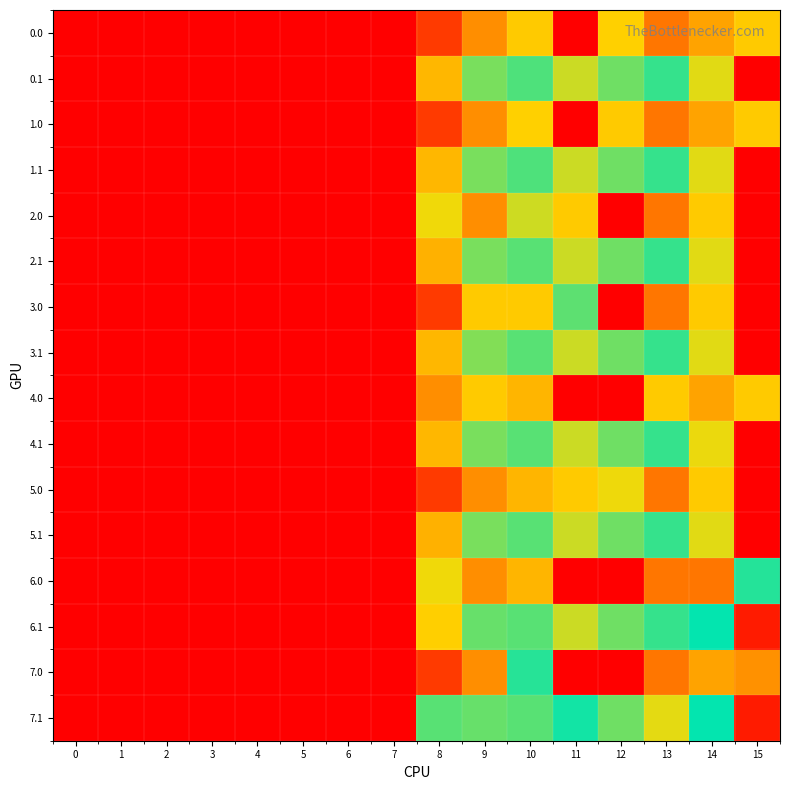

Reading left to right, extract all data points from this chart.

0.0: 0=0.0	1=0.0	2=0.0	3=0.0	4=0.0	5=0.0	6=0.0	7=0.0	8=62.9	9=146.8	10=514.0	11=0.0	12=507.8	13=124.2	14=165.6	15=514.0
0.1: 0=0.0	1=0.0	2=0.0	3=0.0	4=0.0	5=0.0	6=0.0	7=0.0	8=183.5	9=290.8	10=402.5	11=243.4	12=295.2	13=388.3	14=231.6	15=0.0
1.0: 0=0.0	1=0.0	2=0.0	3=0.0	4=0.0	5=0.0	6=0.0	7=0.0	8=62.9	9=146.8	10=507.8	11=0.0	12=514.0	13=124.2	14=165.6	15=514.0
1.1: 0=0.0	1=0.0	2=0.0	3=0.0	4=0.0	5=0.0	6=0.0	7=0.0	8=183.5	9=290.8	10=402.5	11=243.4	12=295.2	13=388.3	14=231.6	15=0.0
2.0: 0=0.0	1=0.0	2=0.0	3=0.0	4=0.0	5=0.0	6=0.0	7=0.0	8=493.2	9=146.8	10=243.1	11=514.0	12=0.0	13=124.2	14=514.0	15=0.0
2.1: 0=0.0	1=0.0	2=0.0	3=0.0	4=0.0	5=0.0	6=0.0	7=0.0	8=177.9	9=290.8	10=408.1	11=243.4	12=295.2	13=388.3	14=231.6	15=0.0
3.0: 0=0.0	1=0.0	2=0.0	3=0.0	4=0.0	5=0.0	6=0.0	7=0.0	8=62.9	9=514.0	10=514.0	11=306.2	12=0.0	13=124.2	14=514.0	15=0.0
3.1: 0=0.0	1=0.0	2=0.0	3=0.0	4=0.0	5=0.0	6=0.0	7=0.0	8=183.5	9=285.1	10=408.1	11=243.4	12=295.2	13=388.3	14=231.6	15=0.0
4.0: 0=0.0	1=0.0	2=0.0	3=0.0	4=0.0	5=0.0	6=0.0	7=0.0	8=145.5	9=514.0	10=182.1	11=0.0	12=0.0	13=514.0	14=165.6	15=514.0
4.1: 0=0.0	1=0.0	2=0.0	3=0.0	4=0.0	5=0.0	6=0.0	7=0.0	8=183.5	9=290.8	10=408.1	11=243.4	12=295.2	13=388.3	14=225.9	15=0.0
5.0: 0=0.0	1=0.0	2=0.0	3=0.0	4=0.0	5=0.0	6=0.0	7=0.0	8=62.9	9=146.8	10=182.1	11=514.0	12=491.4	13=124.2	14=514.0	15=0.0
5.1: 0=0.0	1=0.0	2=0.0	3=0.0	4=0.0	5=0.0	6=0.0	7=0.0	8=177.9	9=290.8	10=408.1	11=243.4	12=295.2	13=388.3	14=231.6	15=0.0
6.0: 0=0.0	1=0.0	2=0.0	3=0.0	4=0.0	5=0.0	6=0.0	7=0.0	8=493.2	9=146.8	10=182.1	11=0.0	12=0.0	13=592.0	14=592.0	15=338.1
6.1: 0=0.0	1=0.0	2=0.0	3=0.0	4=0.0	5=0.0	6=0.0	7=0.0	8=206.0	9=415.8	10=408.1	11=243.4	12=295.2	13=388.3	14=356.6	15=30.7
7.0: 0=0.0	1=0.0	2=0.0	3=0.0	4=0.0	5=0.0	6=0.0	7=0.0	8=62.9	9=146.8	10=336.0	11=716.0	12=716.0	13=124.2	14=165.6	15=567.6
7.1: 0=0.0	1=0.0	2=0.0	3=0.0	4=0.0	5=0.0	6=0.0	7=0.0	8=308.5	9=415.8	10=408.1	11=368.4	12=420.2	13=486.1	14=356.6	15=30.7